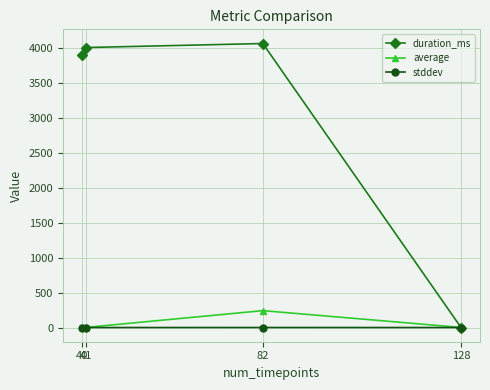

Rank the series by their maximum value, from highest to lowest.

duration_ms, average, stddev